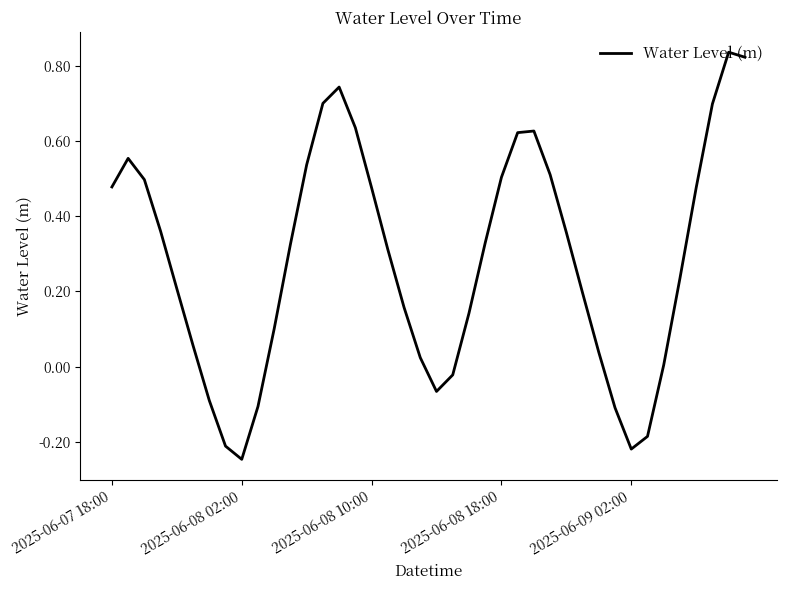

What is the difference between the maximum and minimum values?

1.1